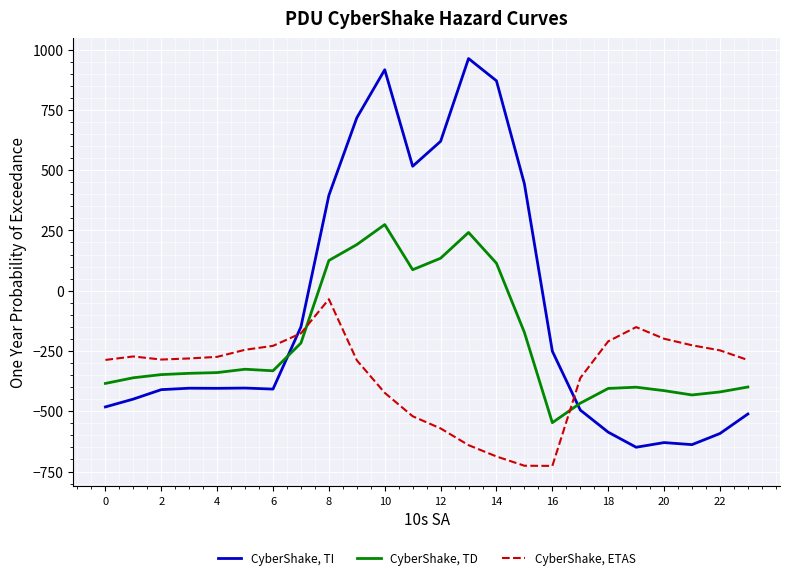

Rank the series by their average value, from lowest to highest.

CyberShake, ETAS, CyberShake, TD, CyberShake, TI